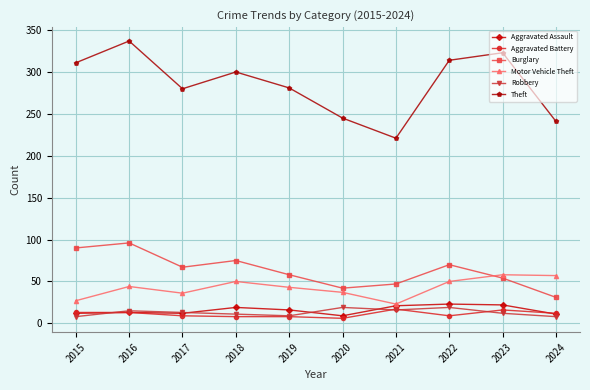

In Robbery, how many points are higher than both neighbors (excluding endpoints)?

3